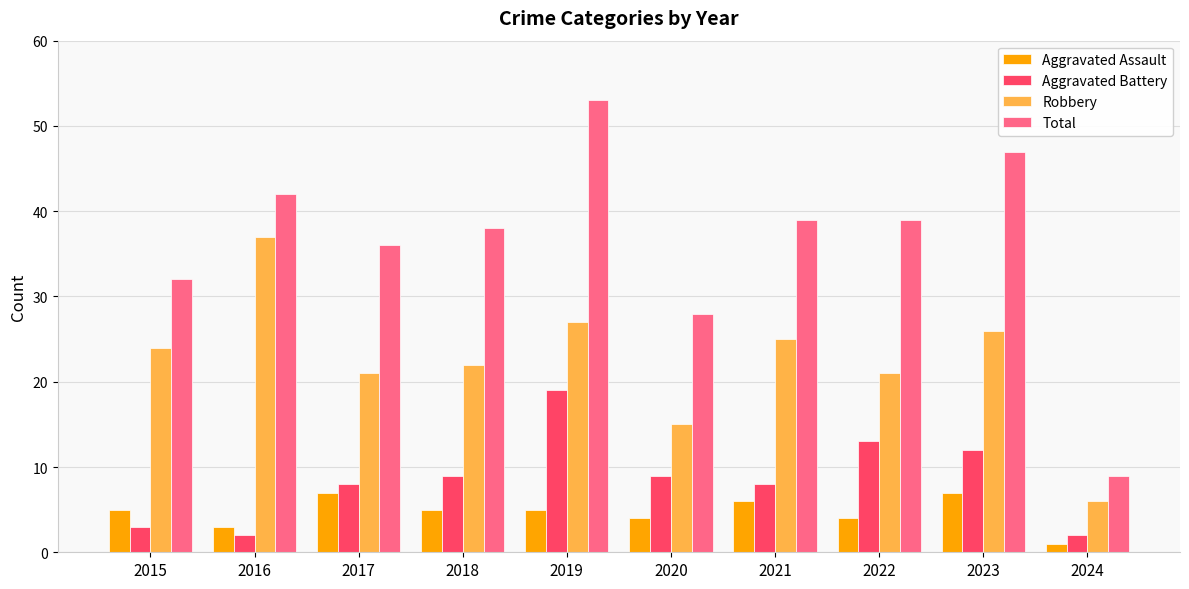

True or false: Aggravated Battery has a value of 19 at 2019.

True